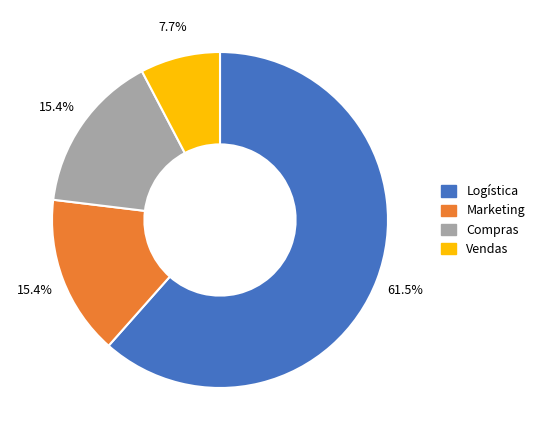

Is Logística the majority of the pie?

Yes